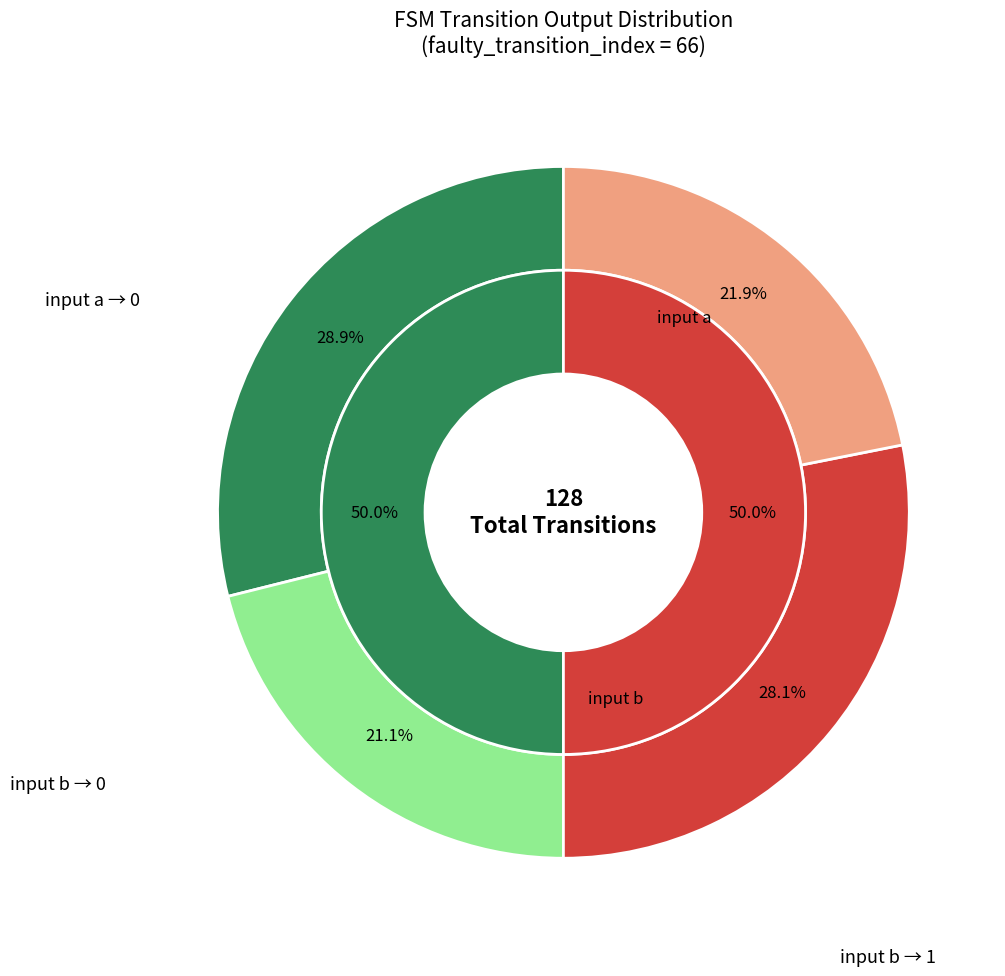

Is 30 the majority of the pie?

No